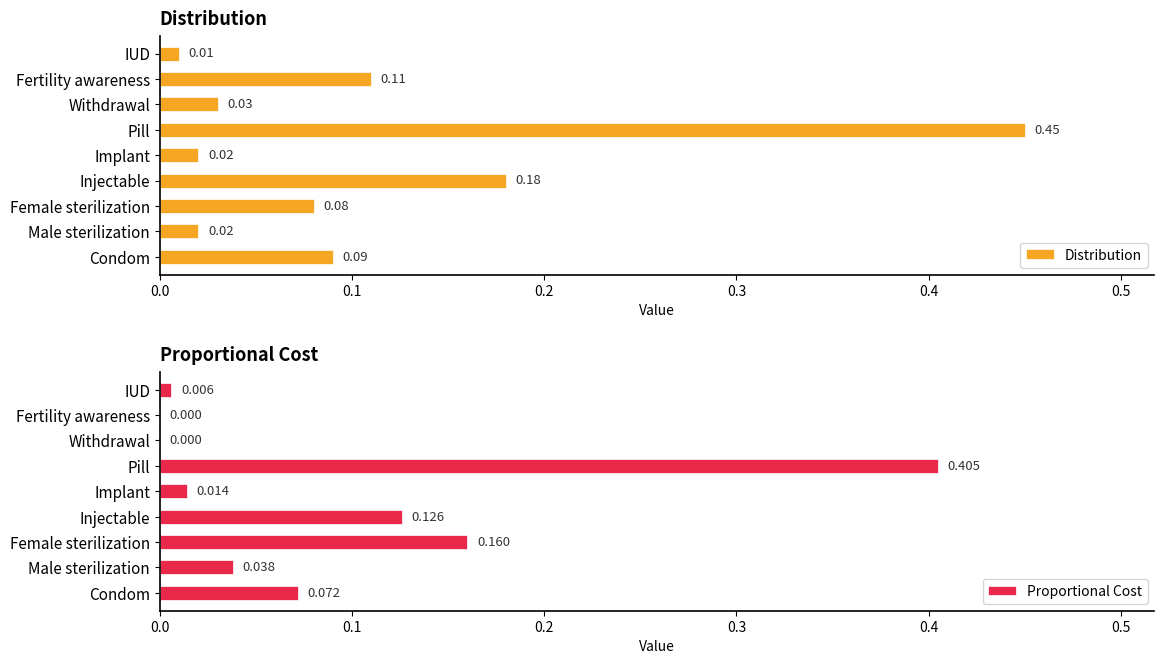

Is it true that Proportional Cost equals 0.1 at Condom?

False